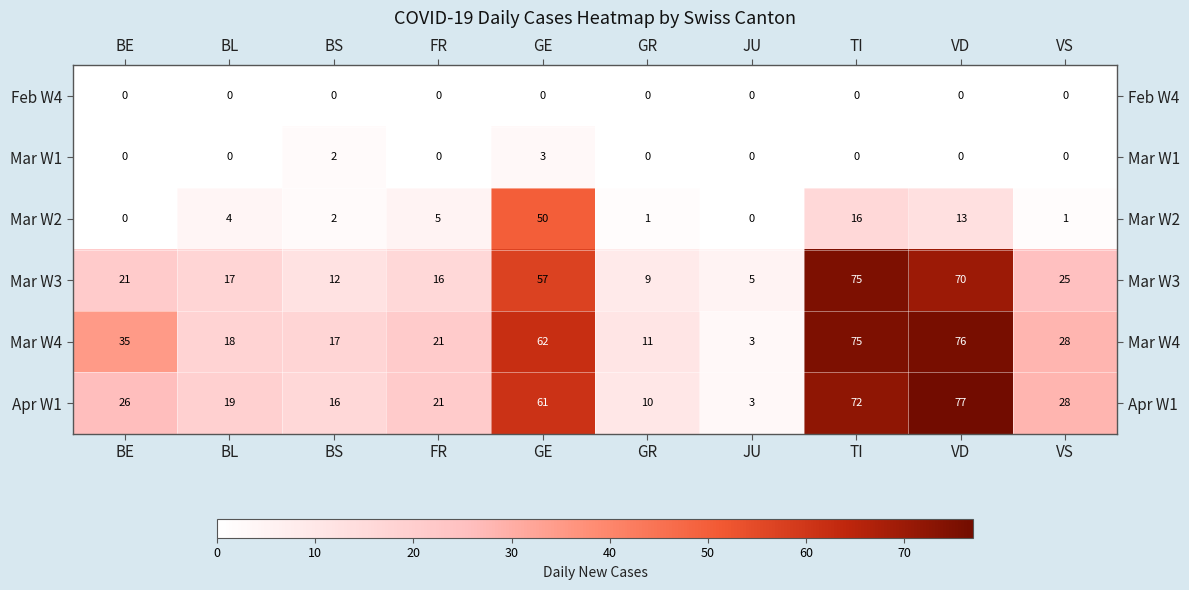

Is the value of Mar W2 at GE greater than the value of Mar W3 at GE?

No